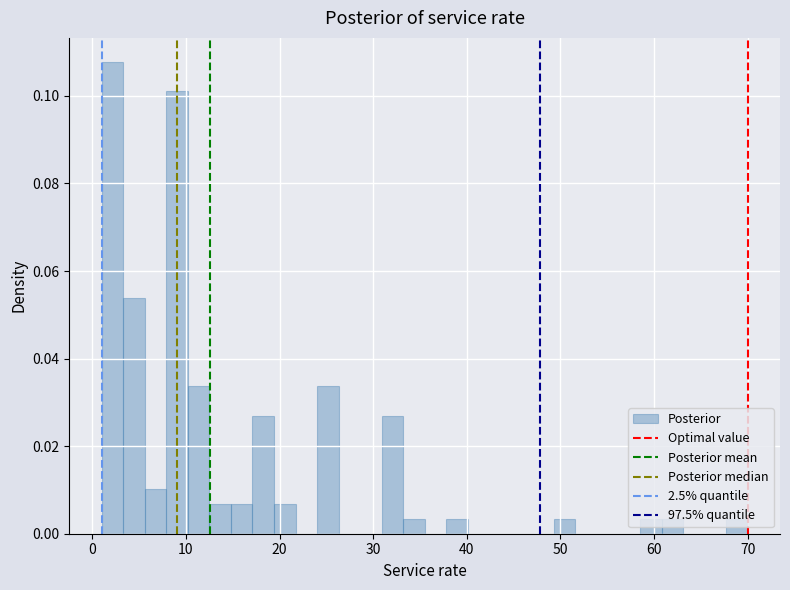

Around what value on the x-axis is the tallest bar? Give the approximate position of its centre, as read against the axis.

2